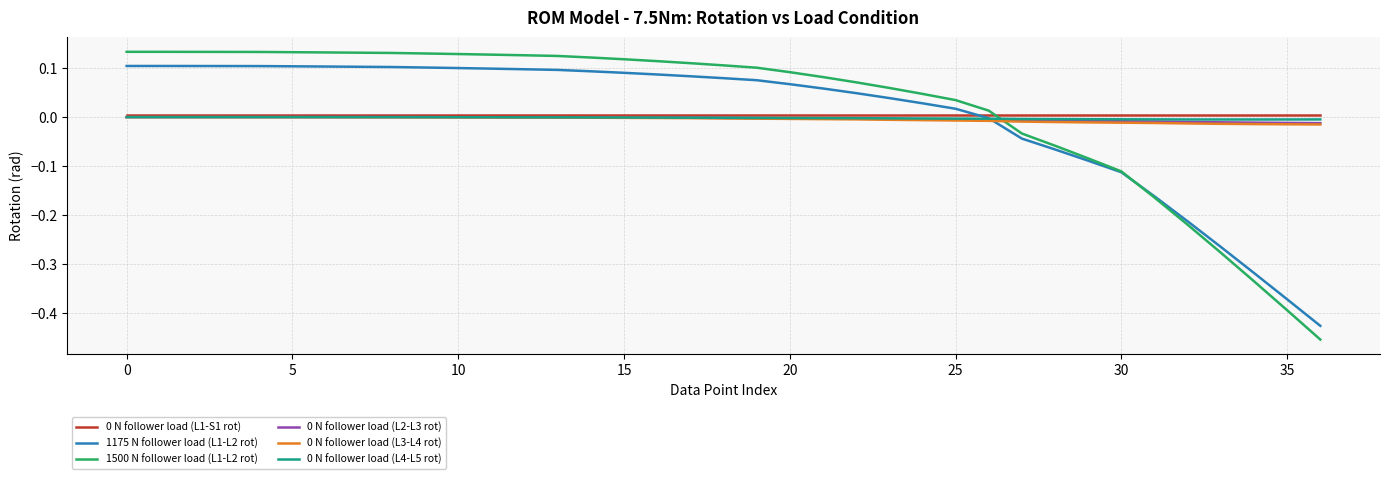

True or false: 1500 N follower load (L1-L2 rot) and 0 N follower load (L2-L3 rot) cross at least once.

True